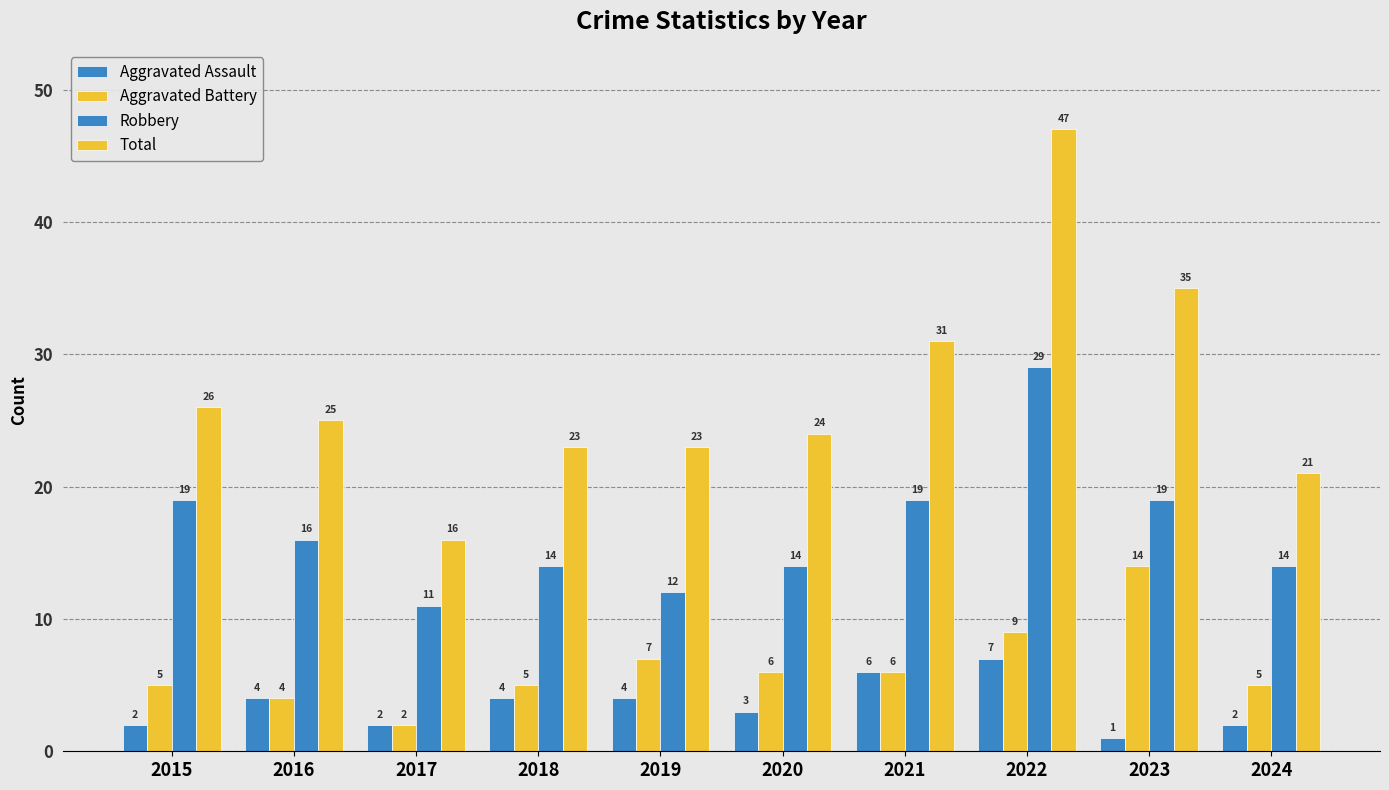

At which label does Robbery reach its peak?

2022